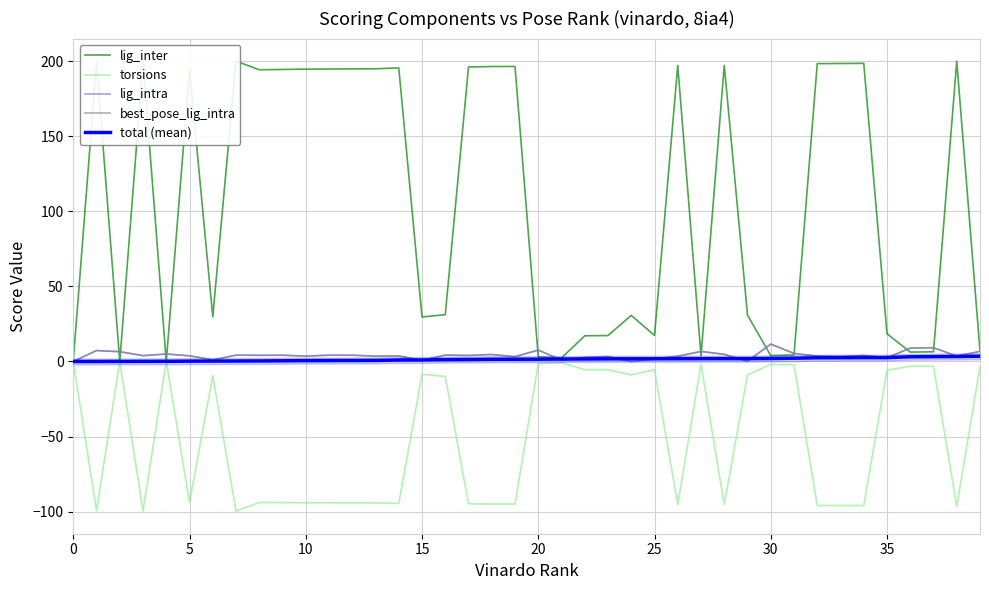

At which category is the sum across all series the highest?

5